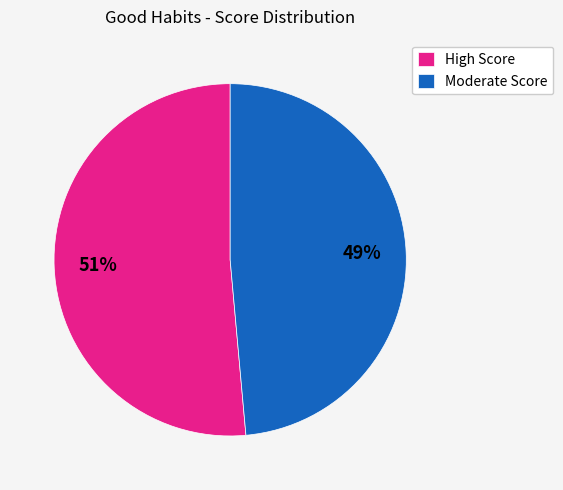

The High Score slice represents 44% of the pie. True or false?

False